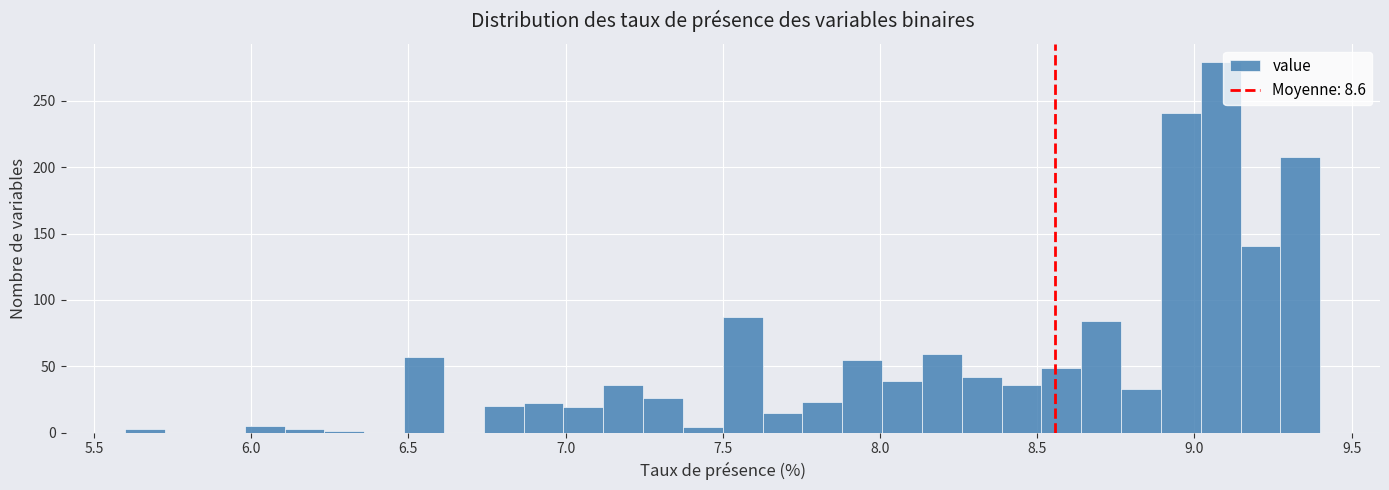

Read against the x-axis, roughly where is the centre of the tallest bar?

9.10